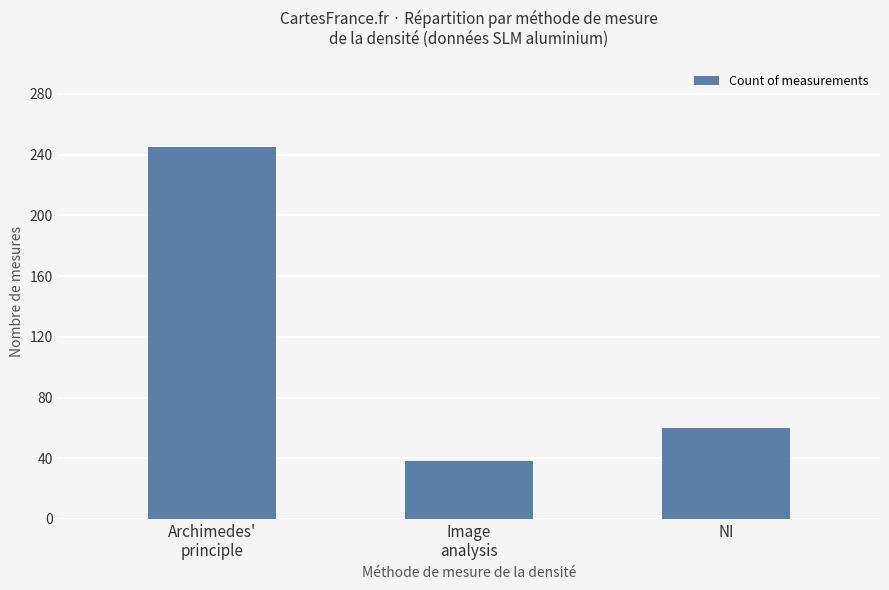

The value at NI is 19. True or false?

False